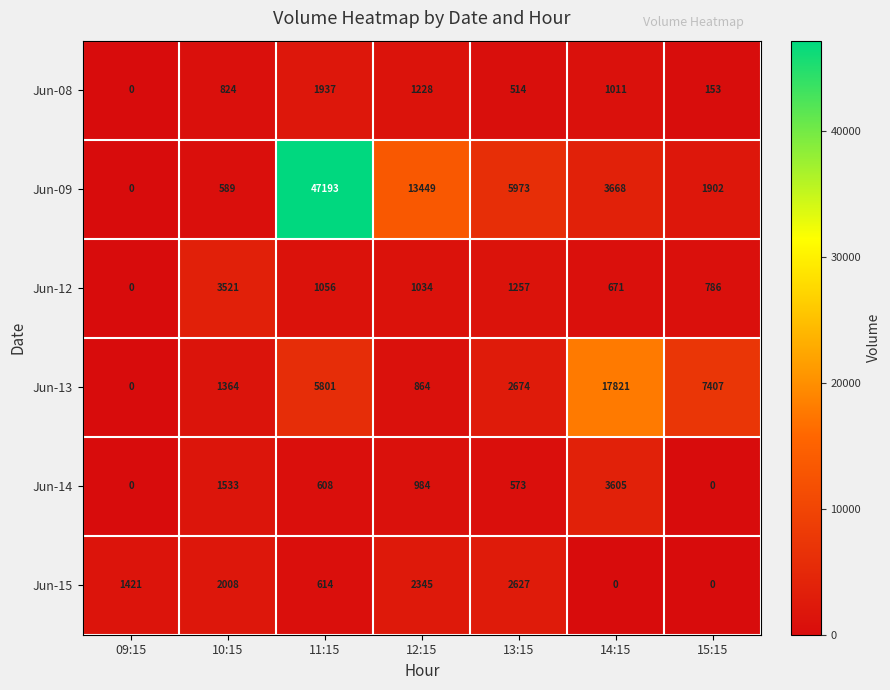

Which series has the largest range (max minus min)?

Jun-09